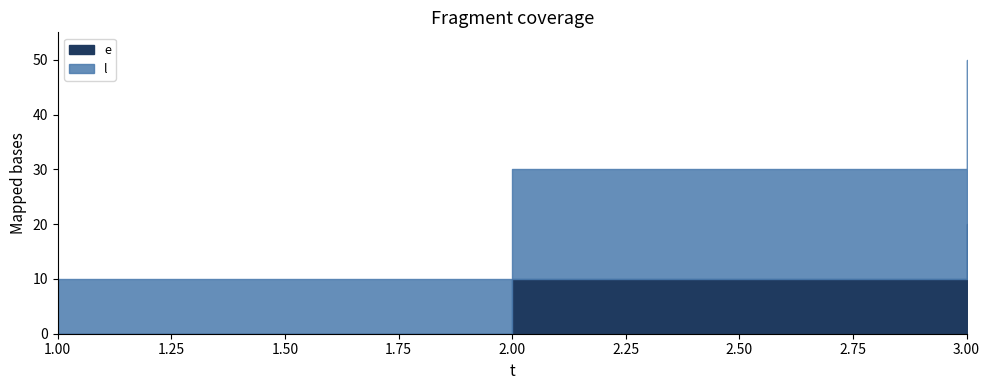

Does the chart have visible grid lines?

No